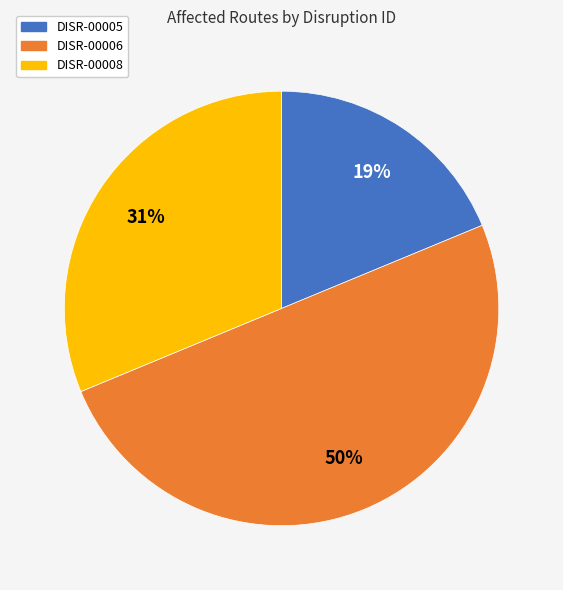

To the nearest percent, what is the average slice percentage?

33%